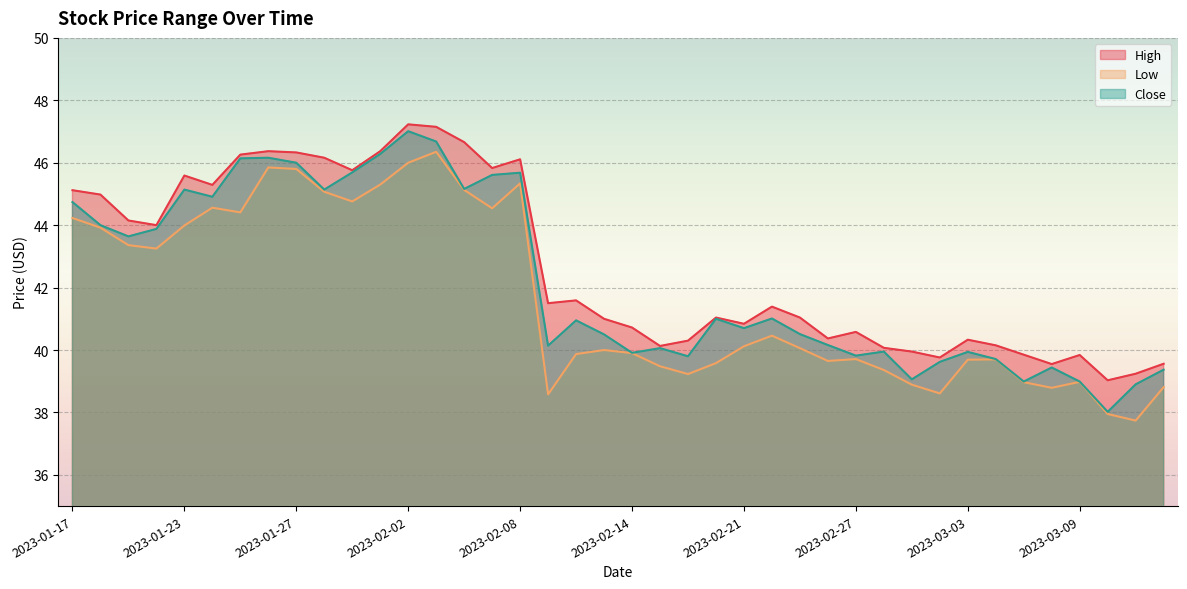

True or false: Low and High cross at least once.

False